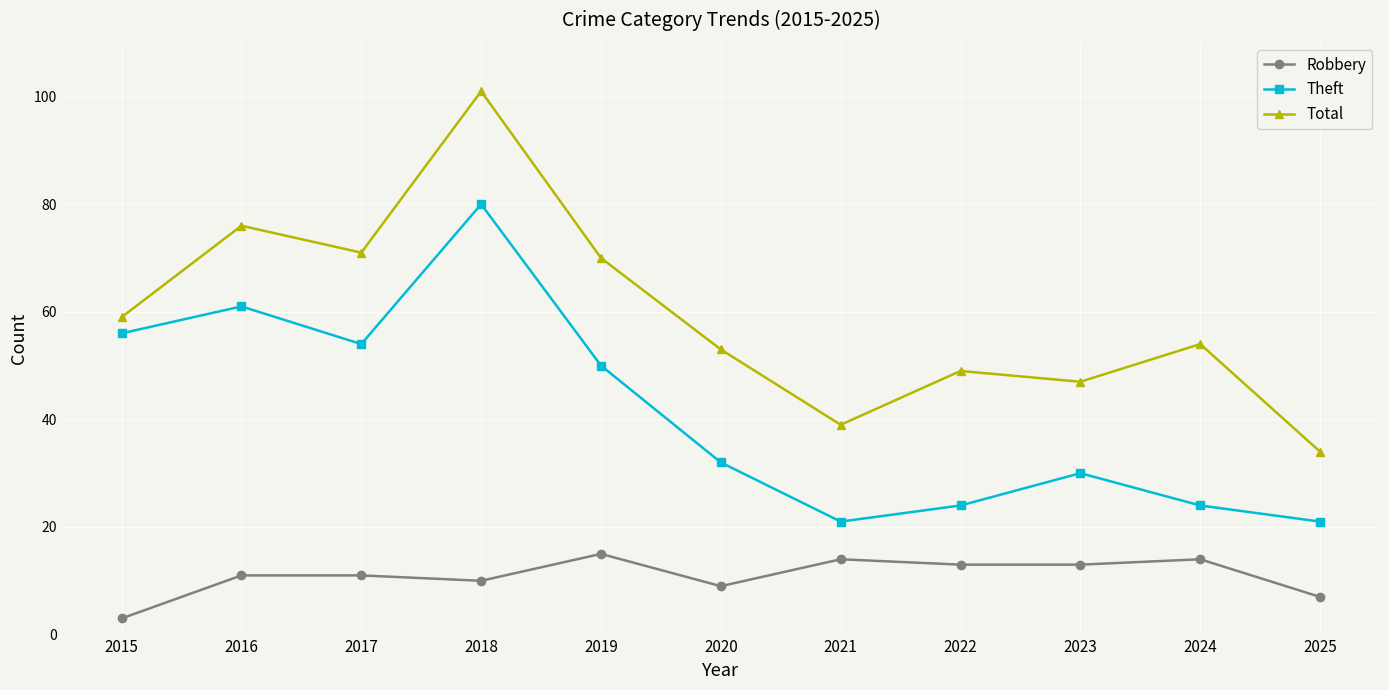

Which series has the widest spread of values?

Total